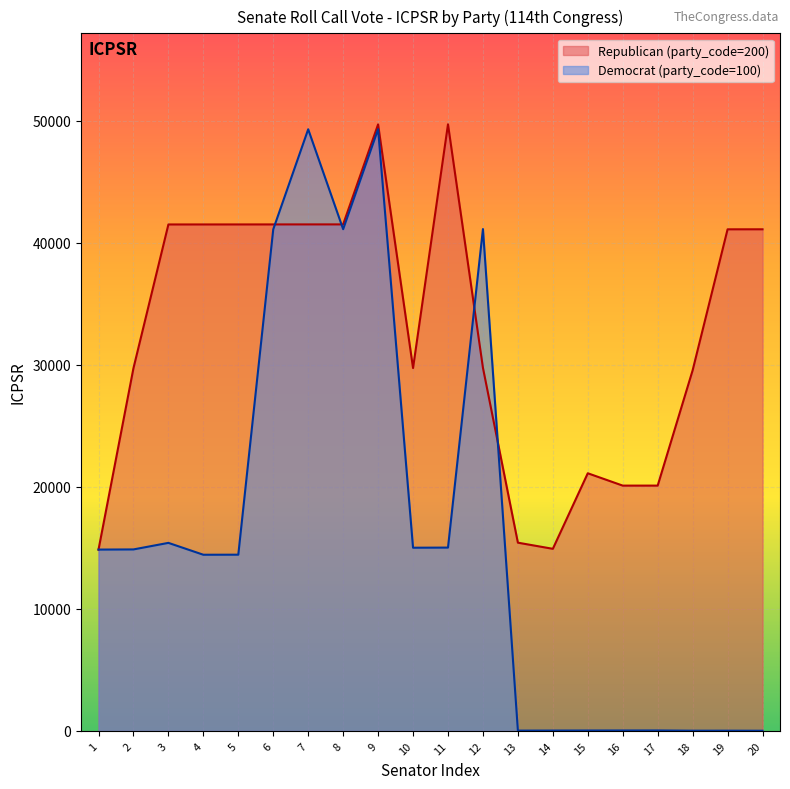

Which series has the largest total across all categories?

Republican (party_code=200)